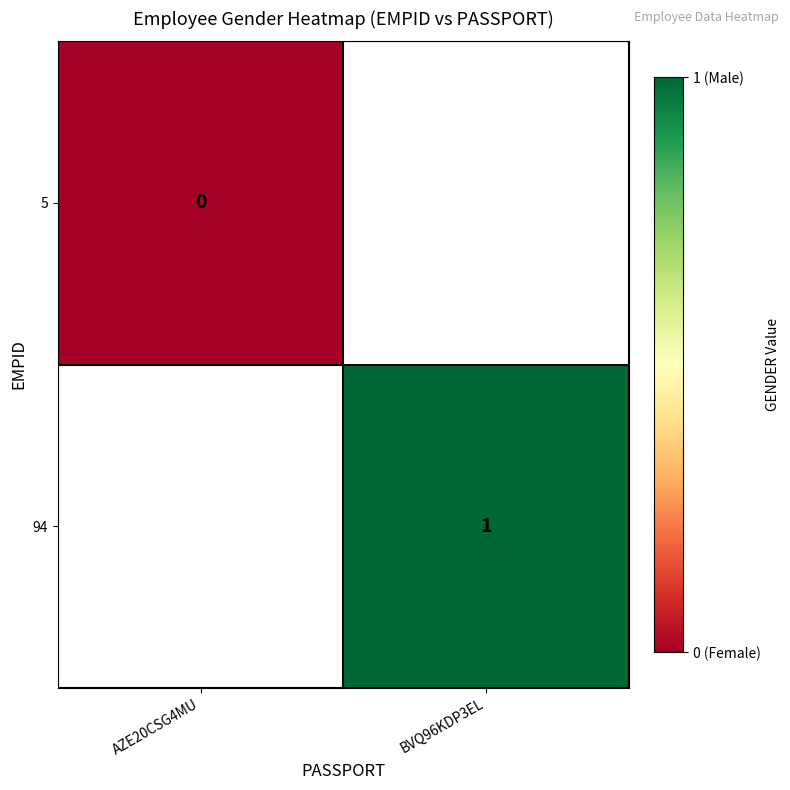

Is it true that 94 equals 1 at BVQ96KDP3EL?

True